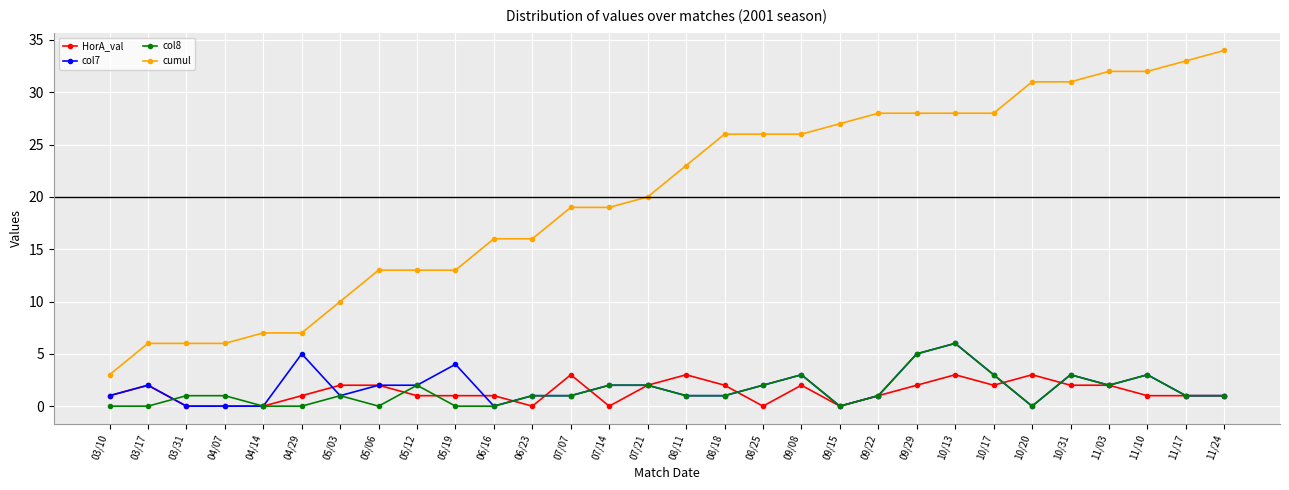

True or false: col7 has more than 2 interior local peaks.

True